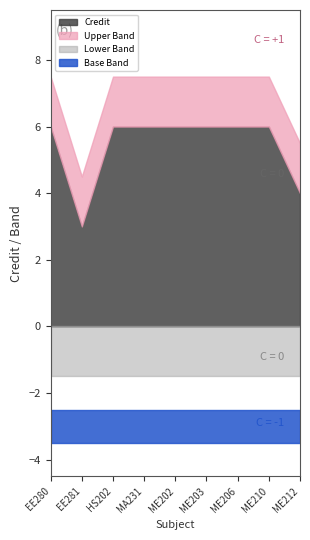

What is the sum of all values?

49